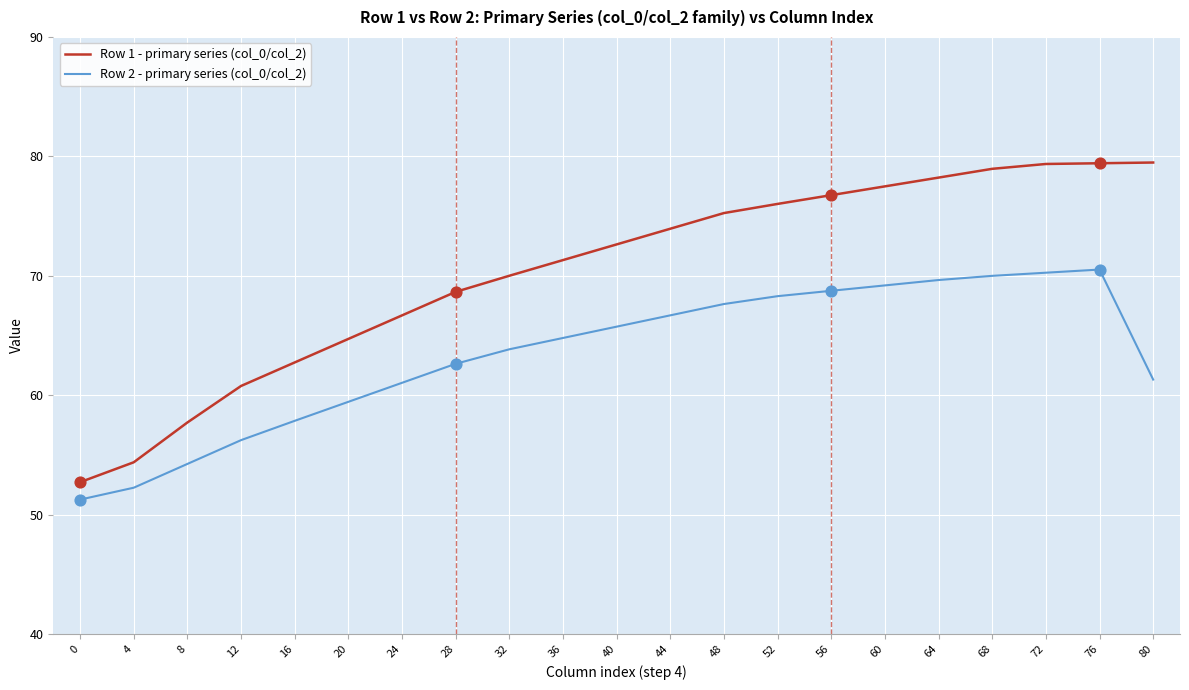

Is the value of Row 1 - primary series (col_0/col_2) at 20 greater than the value of Row 2 - primary series (col_0/col_2) at 8?

Yes